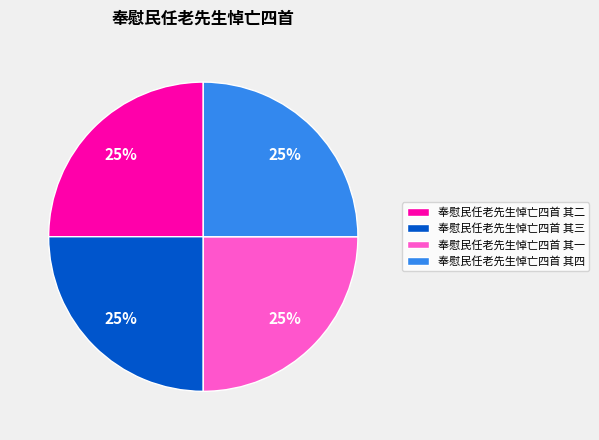

What is the ratio of the value at 奉慰民任老先生悼亡四首 其四 to the value at 奉慰民任老先生悼亡四首 其一?

1.0